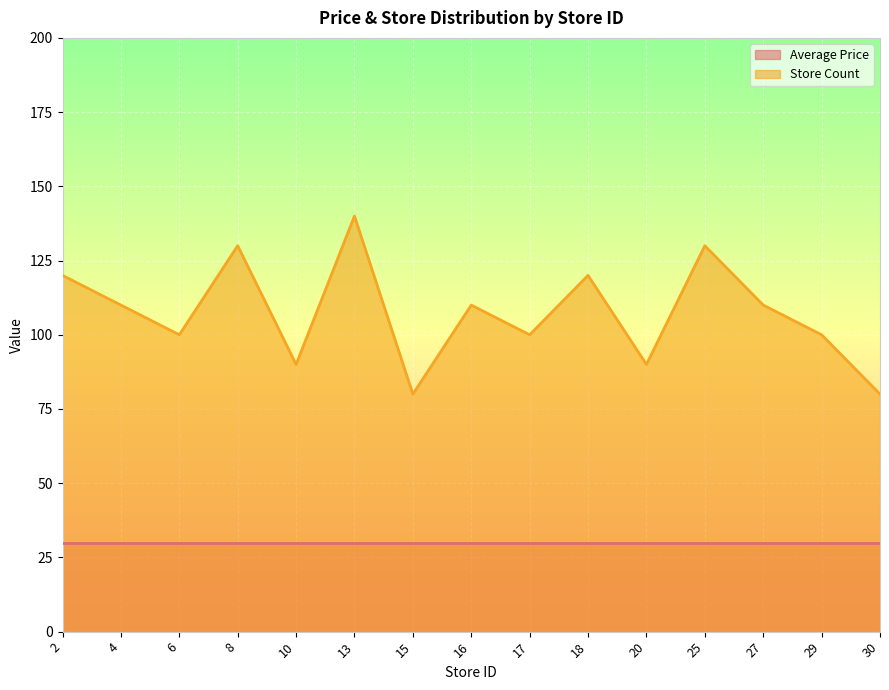

How many lines are shown in the chart?

2